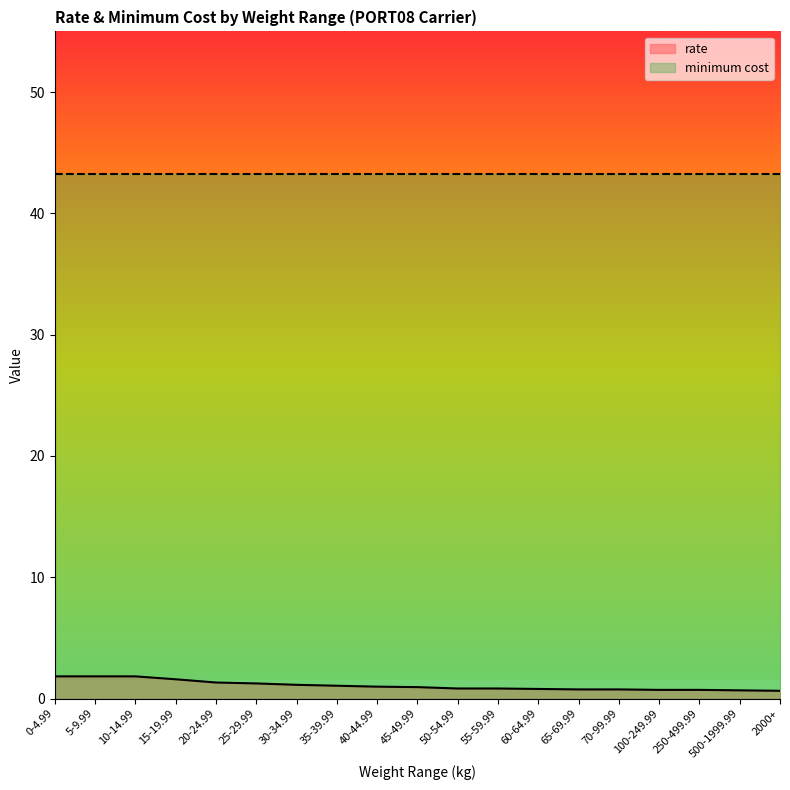

Which category has the lowest value across all series?

2000+